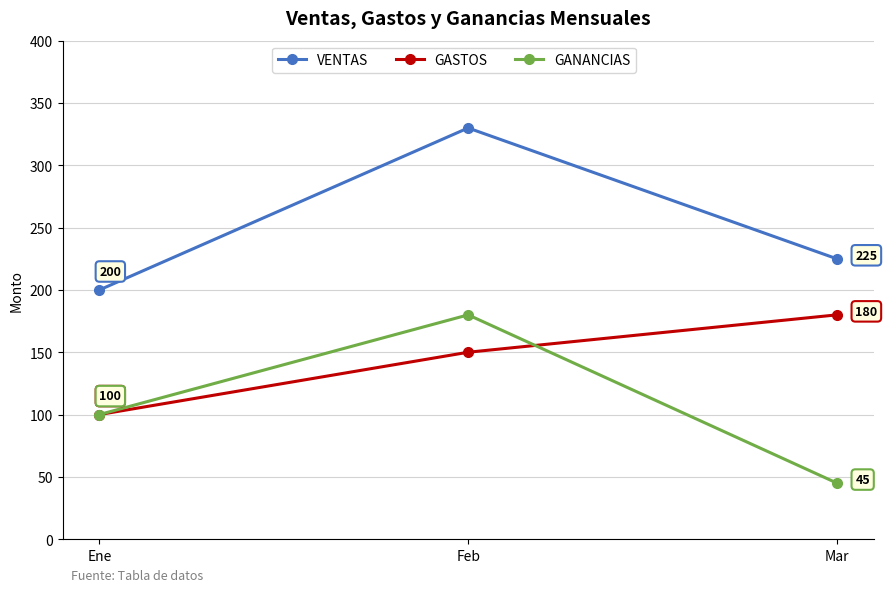

What is the difference between the highest and lowest values at Ene?

100